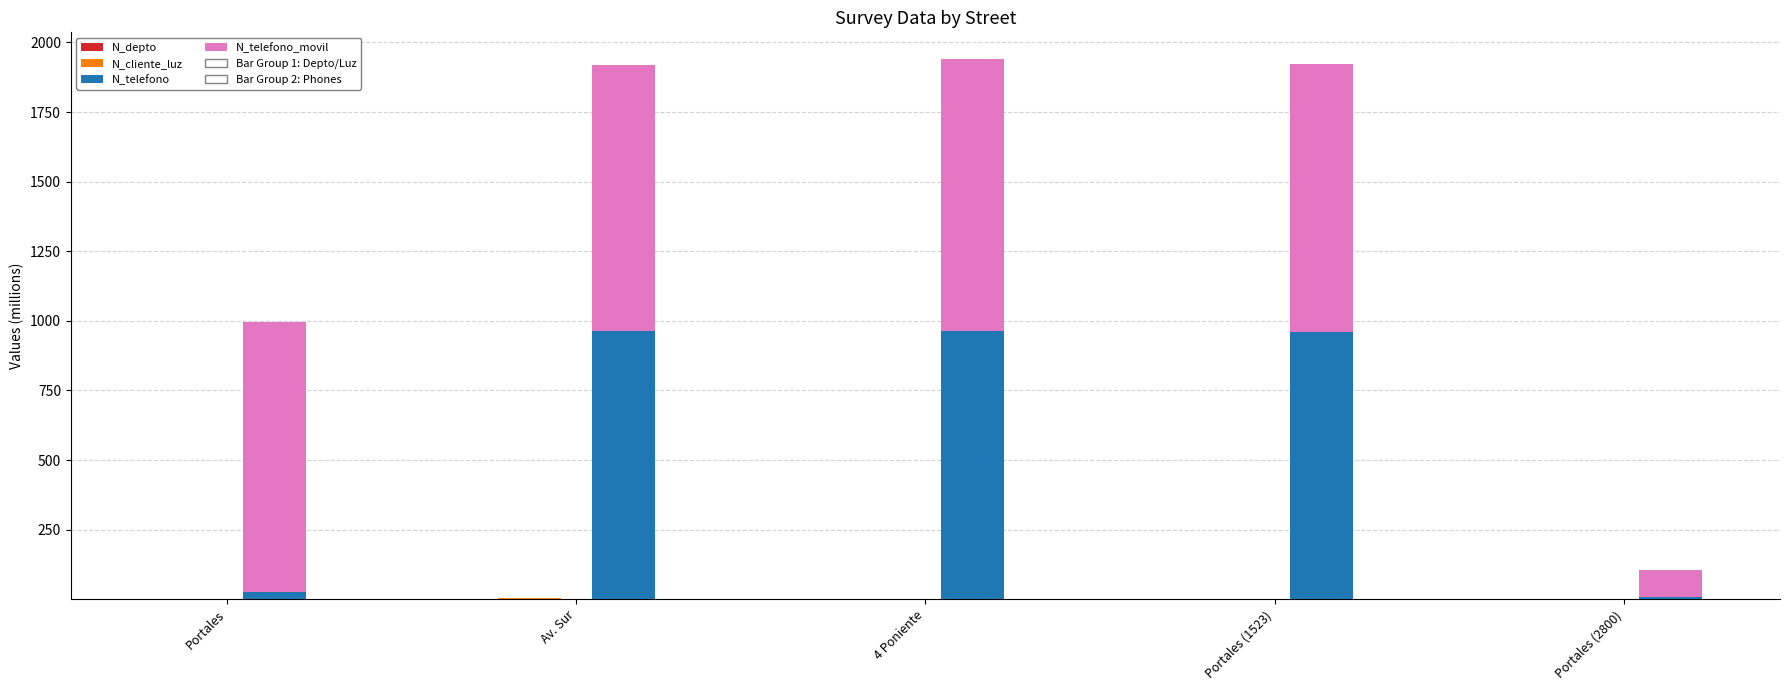

Count the number of categories in the chart.

5